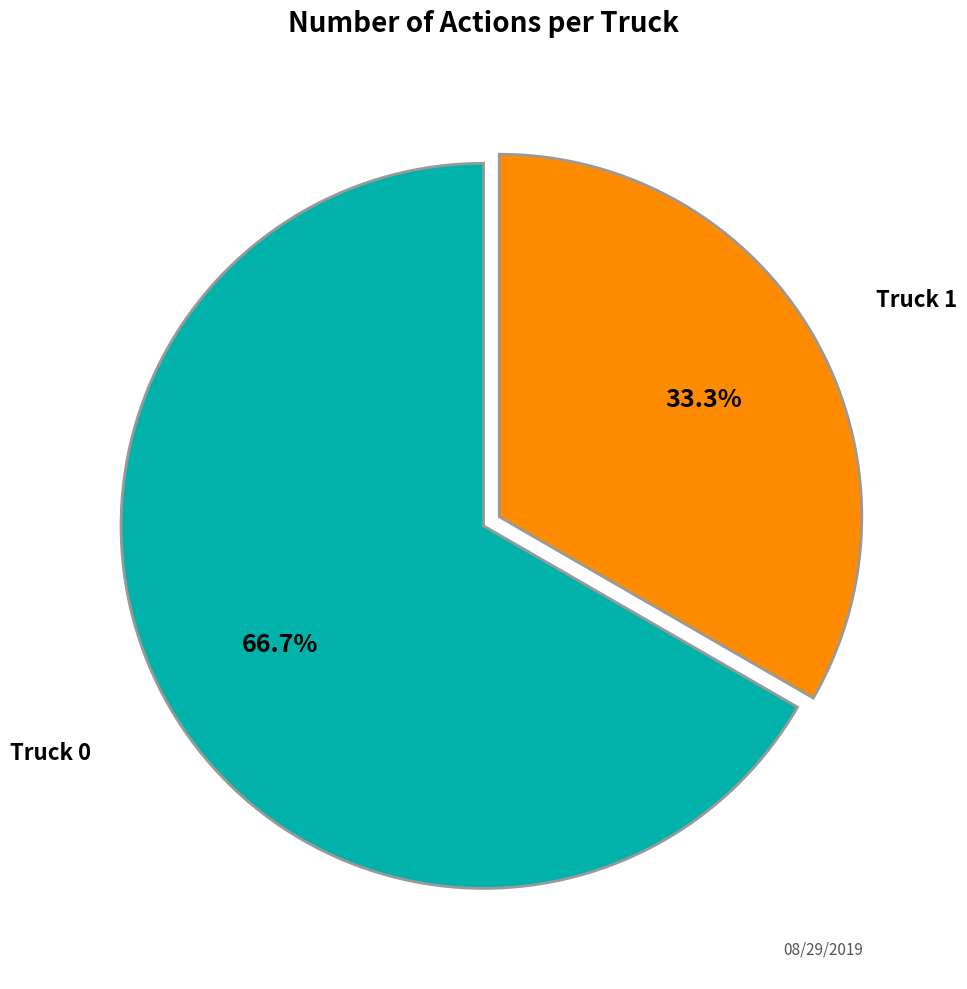

Is there any slice that represents more than half of the pie?

Yes